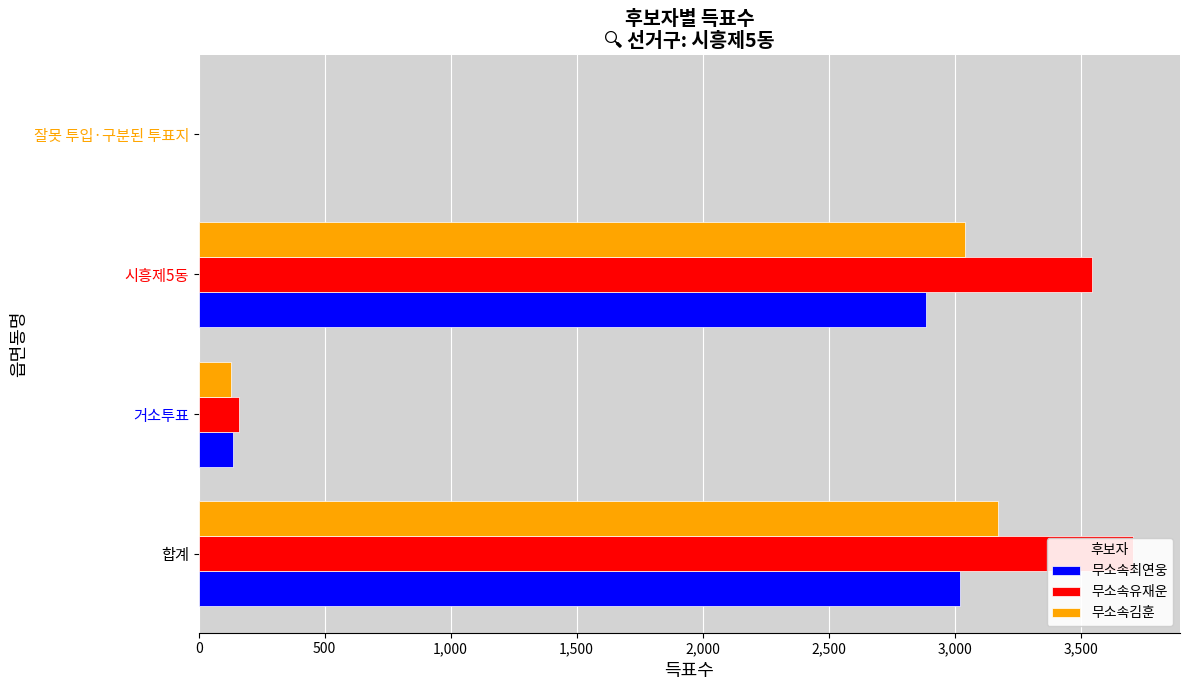

Reading left to right, transcribe all the data shown in this chart.

무소속최연웅: 3020	135	2885	0
무소속유재운: 3709	162	3545	2
무소속김훈: 3173	130	3042	1